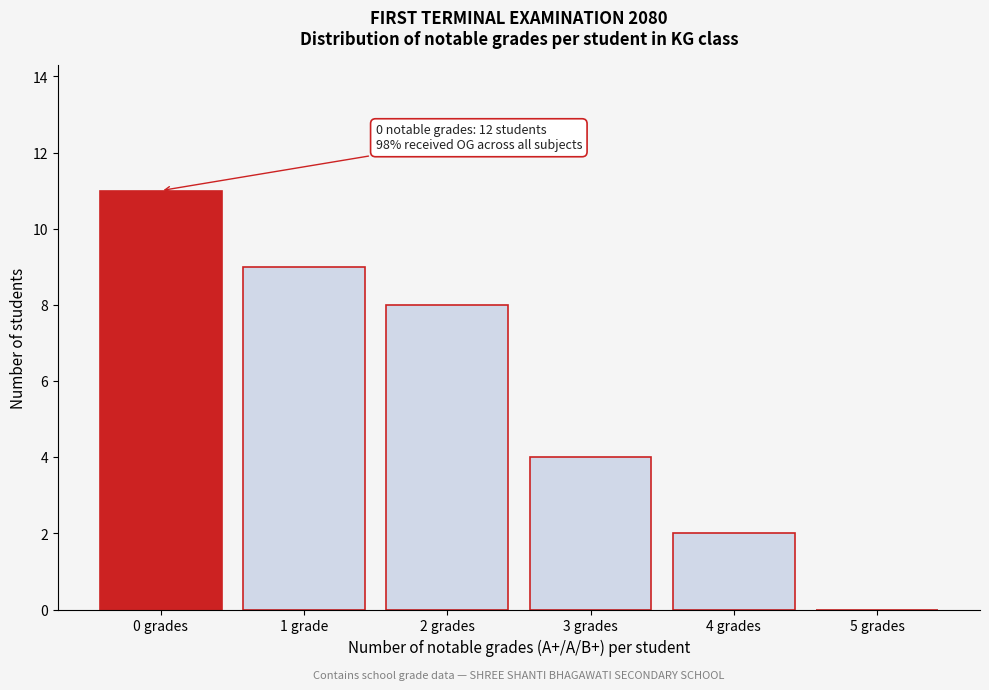

Reading left to right, what are all the values shown in this chart?

0 grades=11	1 grade=9	2 grades=8	3 grades=4	4 grades=2	5 grades=0